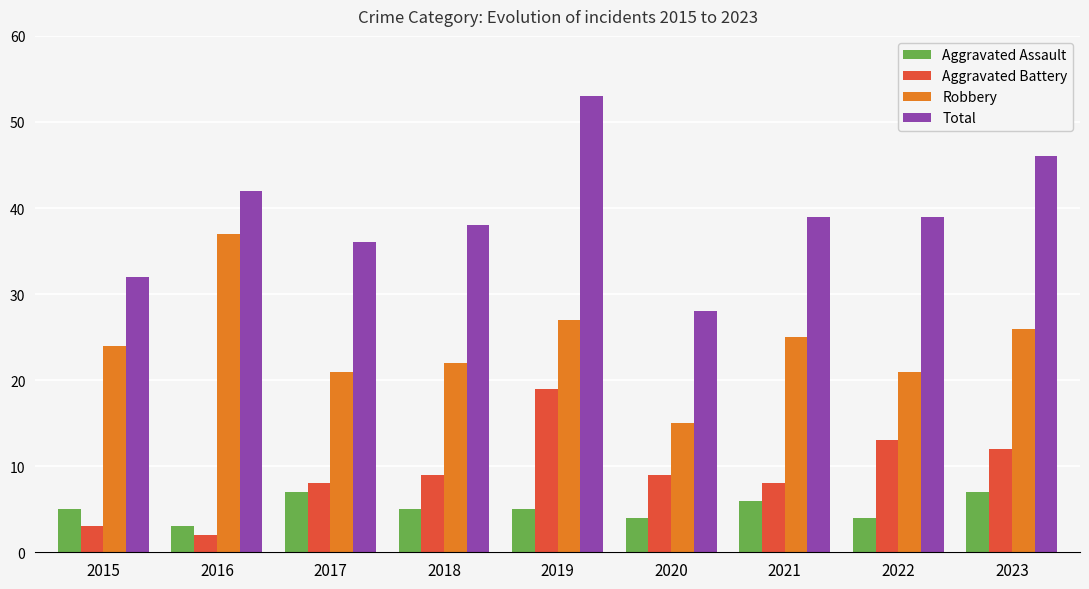

At 2017, list the series in order from largest to smallest.

Total, Robbery, Aggravated Battery, Aggravated Assault